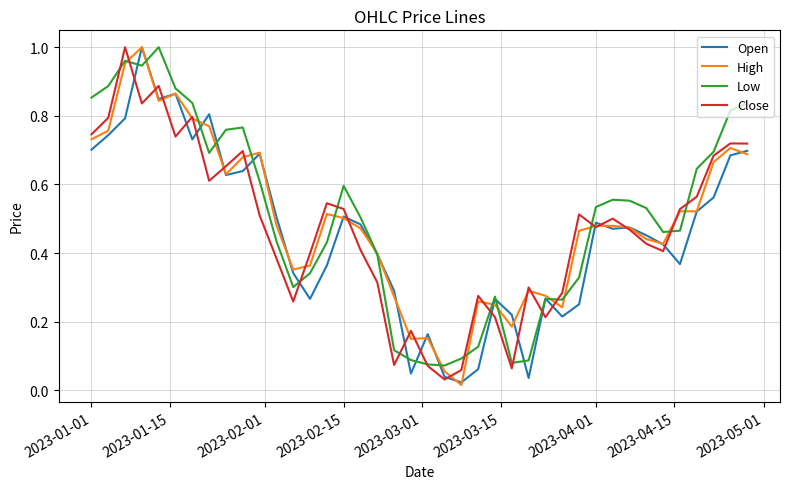

Reading left to right, list all the values displayed in this chart.

Open: 0.7	0.7	0.8	1.0	0.8	0.9	0.7	0.8	0.6	0.6	0.7	0.5	0.3	0.3	0.4	0.5	0.5	0.4	0.3	0.0	0.2	0.0	0.0	0.1	0.3	0.2	0.0	0.3	0.2	0.3	0.5	0.5	0.5	0.5	0.4	0.4	0.5	0.6	0.7	0.7
High: 0.7	0.8	1.0	1.0	0.8	0.9	0.8	0.8	0.6	0.7	0.7	0.5	0.4	0.4	0.5	0.5	0.5	0.4	0.3	0.1	0.2	0.1	0.0	0.3	0.2	0.2	0.3	0.3	0.2	0.5	0.5	0.5	0.5	0.4	0.4	0.5	0.5	0.7	0.7	0.7
Low: 0.9	0.9	1.0	0.9	1.0	0.9	0.8	0.7	0.8	0.8	0.6	0.4	0.3	0.3	0.4	0.6	0.5	0.4	0.1	0.1	0.1	0.1	0.1	0.1	0.3	0.1	0.1	0.3	0.3	0.3	0.5	0.6	0.6	0.5	0.5	0.5	0.6	0.7	0.8	0.8
Close: 0.7	0.8	1.0	0.8	0.9	0.7	0.8	0.6	0.7	0.7	0.5	0.4	0.3	0.4	0.5	0.5	0.4	0.3	0.1	0.2	0.1	0.0	0.1	0.3	0.2	0.1	0.3	0.2	0.3	0.5	0.5	0.5	0.5	0.4	0.4	0.5	0.6	0.7	0.7	0.7